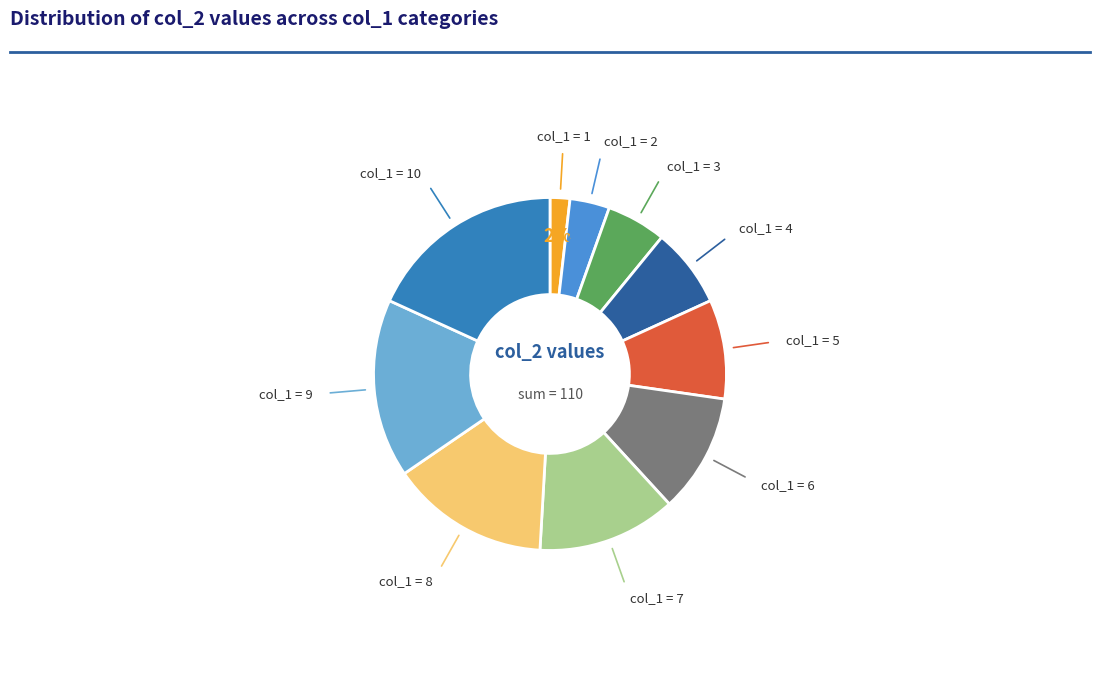

To the nearest percent, what is the difference between the largest and smallest slice percentages?

16%